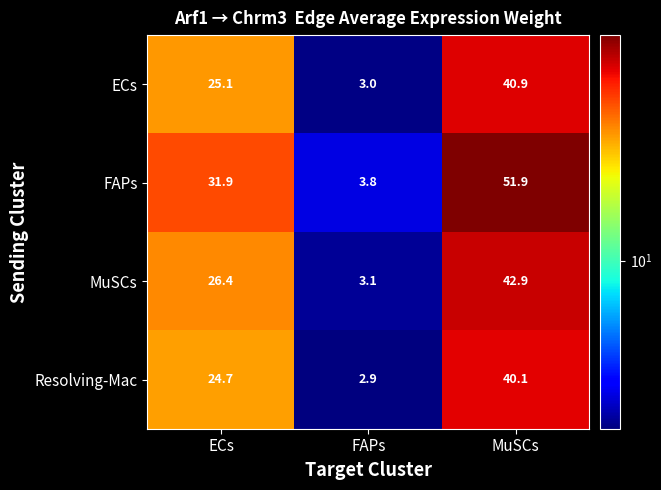

Reading left to right, list all the values displayed in this chart.

ECs: 25.1	3.0	40.9
FAPs: 31.9	3.8	51.9
MuSCs: 26.4	3.1	42.9
Resolving-Mac: 24.7	2.9	40.1